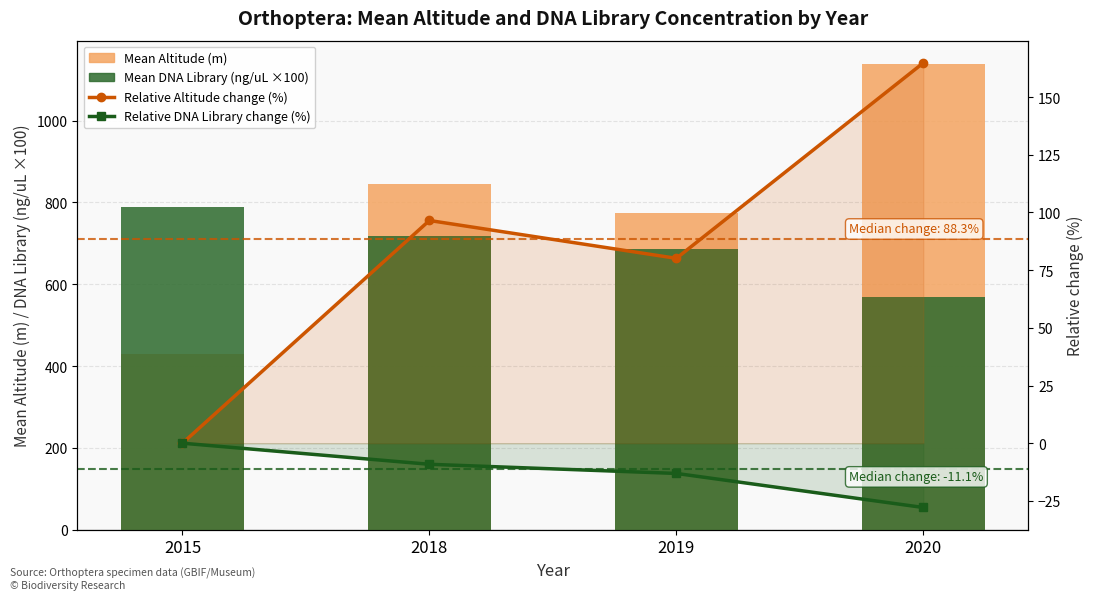

What is the average value of the Mean DNA Library (ng/uL ×100) series?

690.2